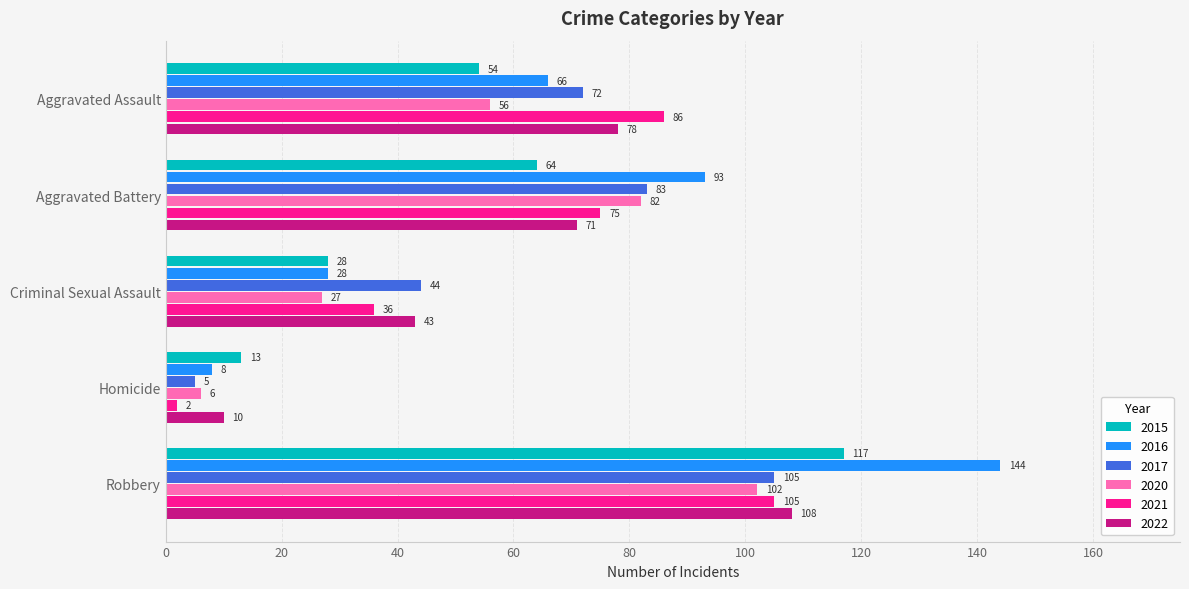

What are all the series names shown in the legend?

2015, 2016, 2017, 2020, 2021, 2022